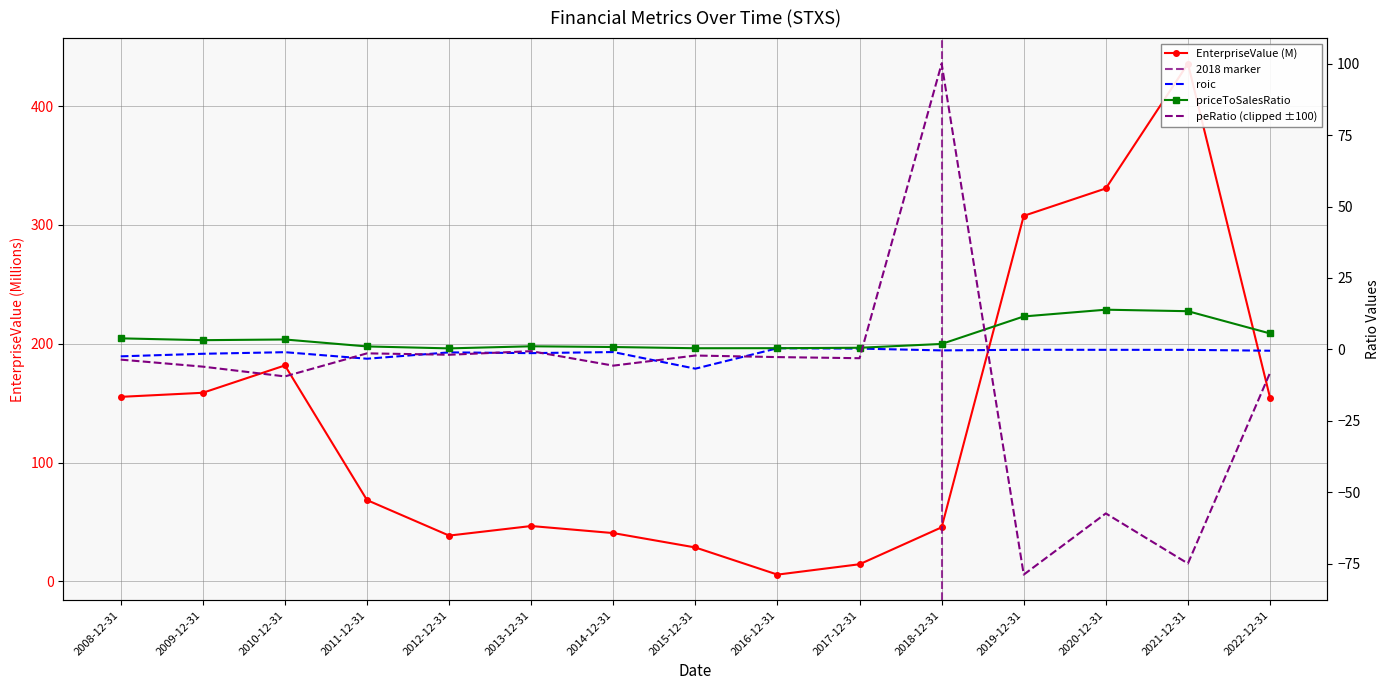

What is the difference between the EnterpriseValue values at 2017-12-31 and 2020-12-31?

316.4